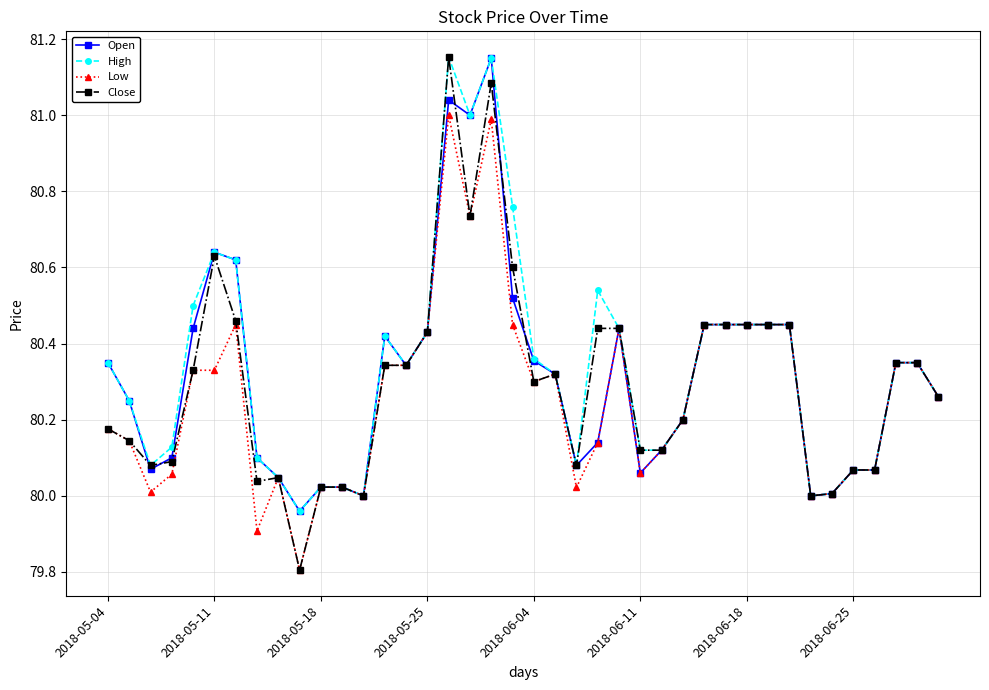

True or false: Low has more than 1 interior local peaks.

True